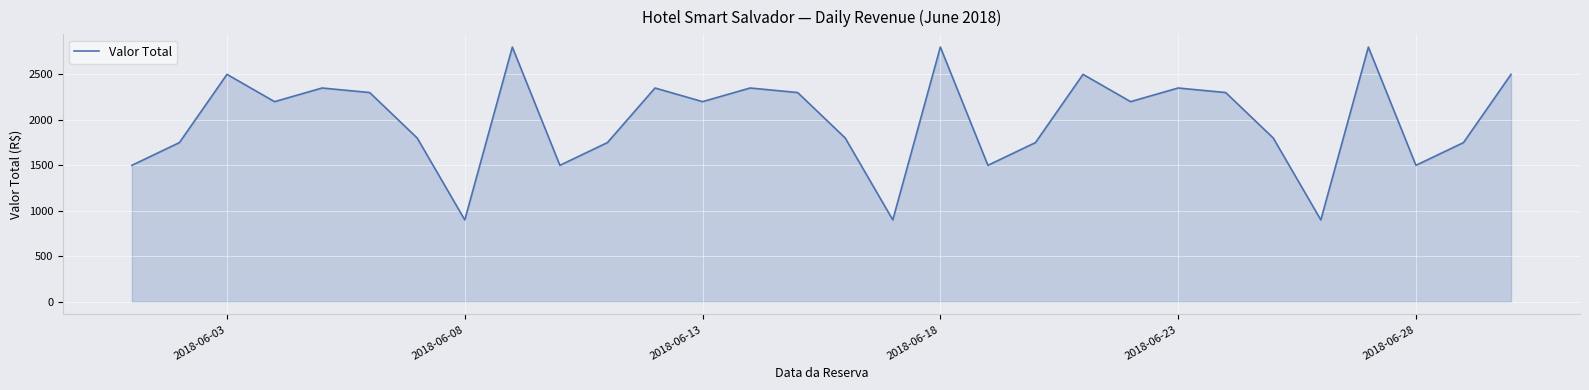

What is the minimum value shown in the chart?

900.0